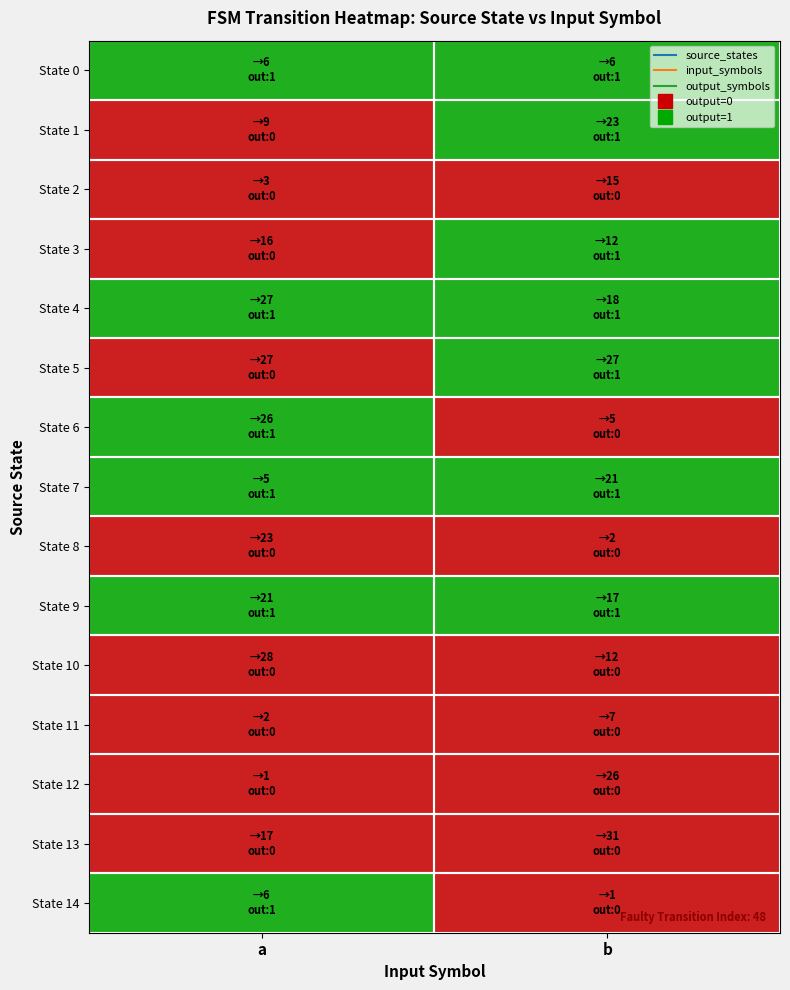

Which has a higher value, b or a?

b